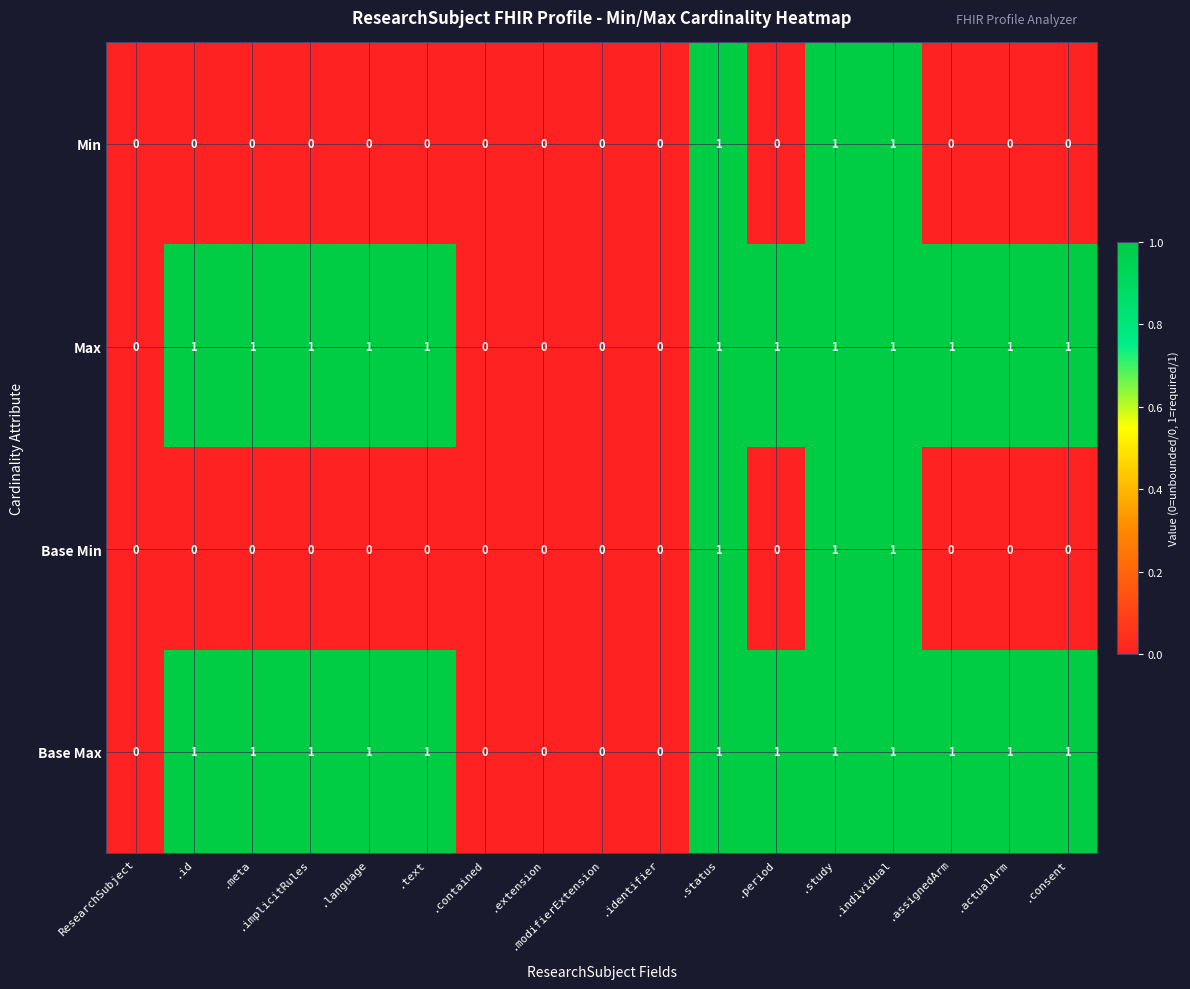

Count the Base Max values in the range 0 to 1.

17